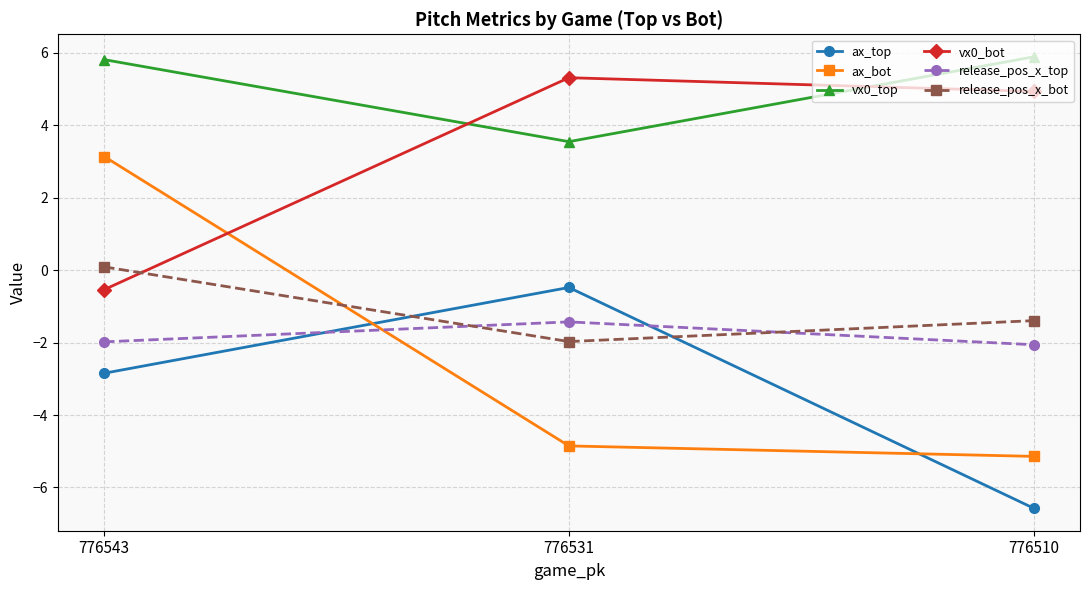

How many data points in ax_bot are less than -4?

2